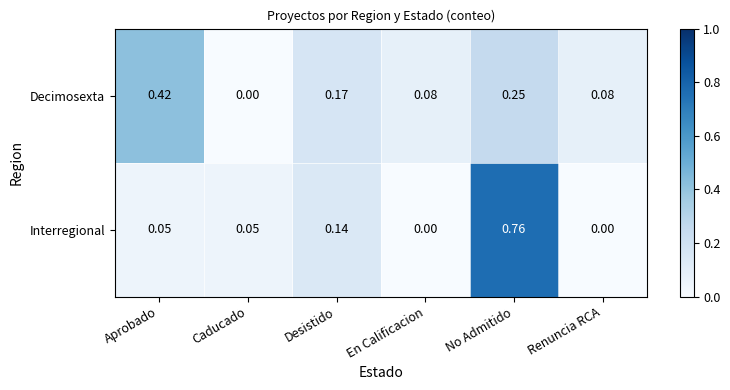

Which series changed the most between Aprobado and No Admitido?

Interregional